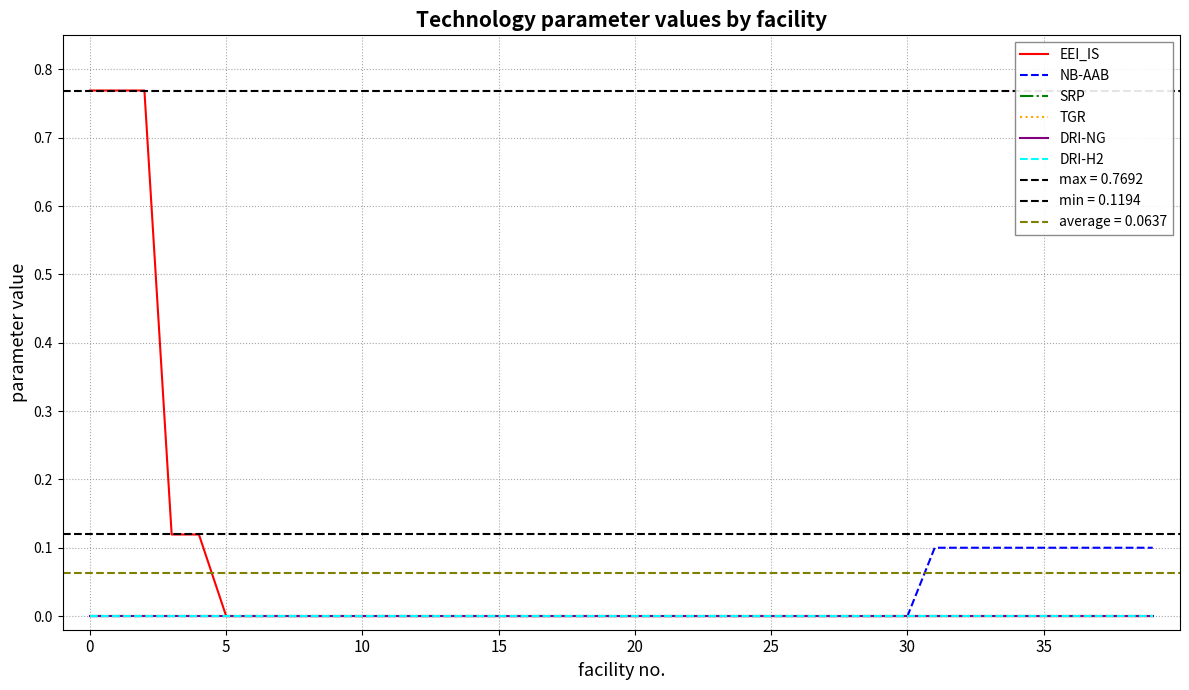

How many lines are shown in the chart?

6